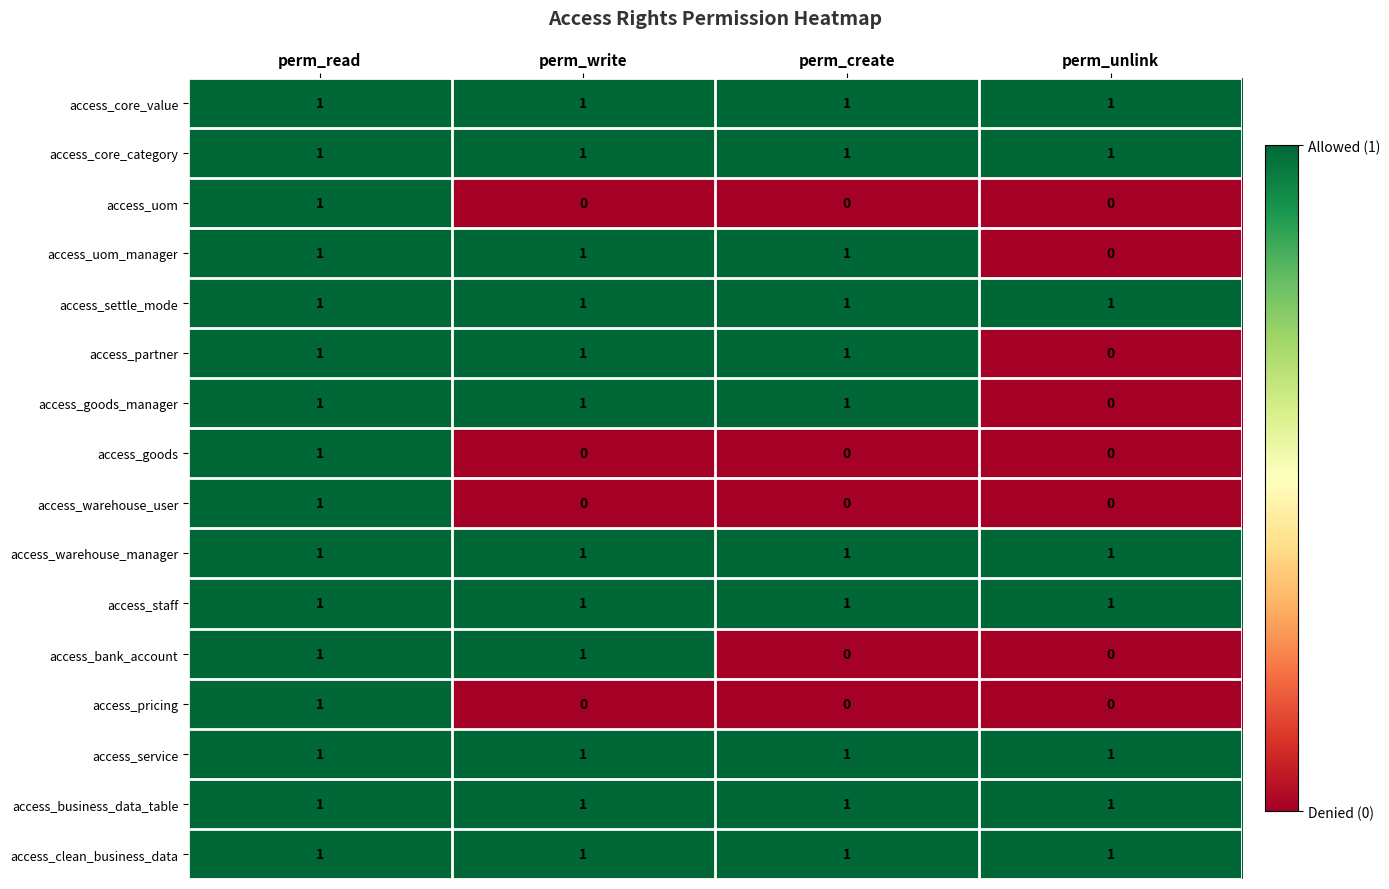

Count the access_partner values in the range 1 to 2.

3